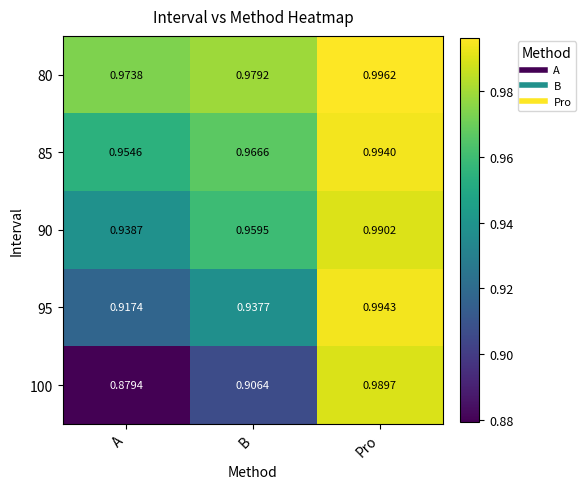

Where is 100 nearest to the value 0?

A